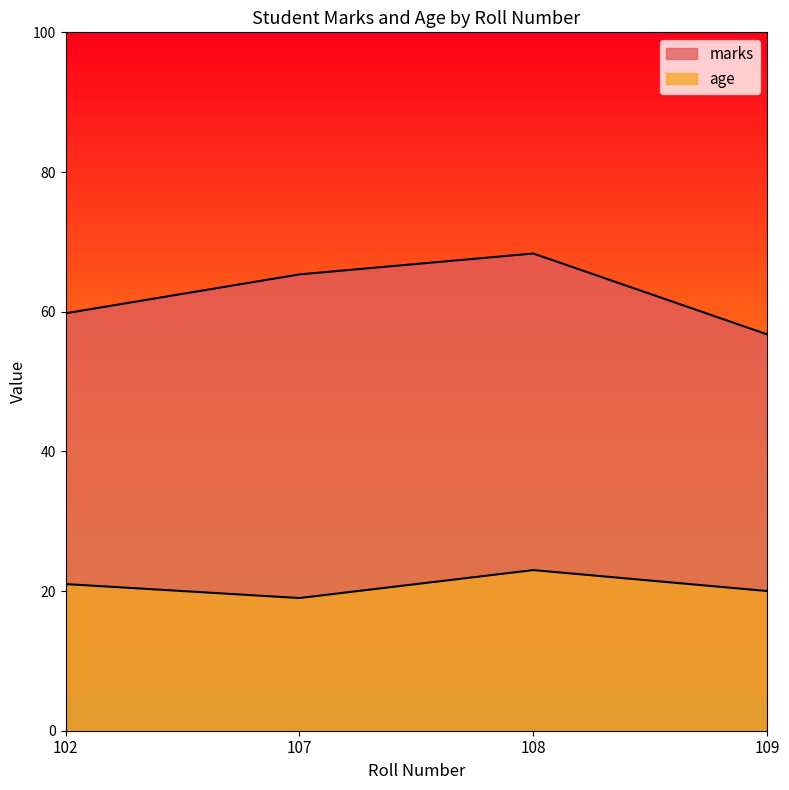

What is the spread (max minus min) of values at 107?

46.3